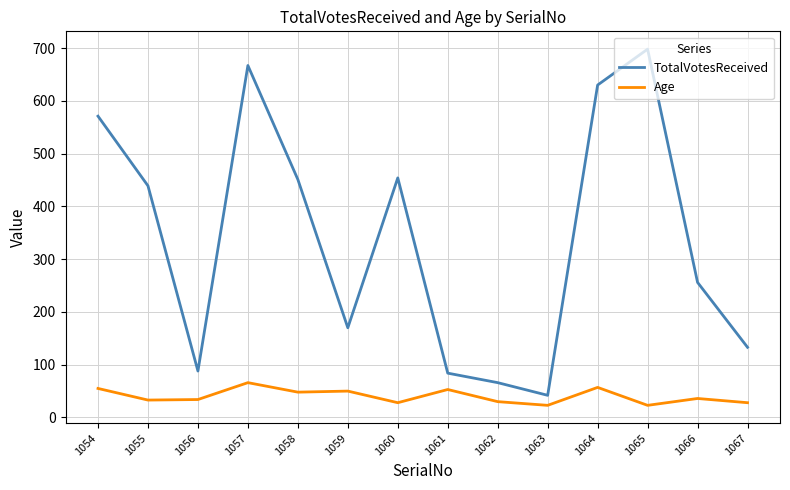

Which series has the largest total across all categories?

TotalVotesReceived